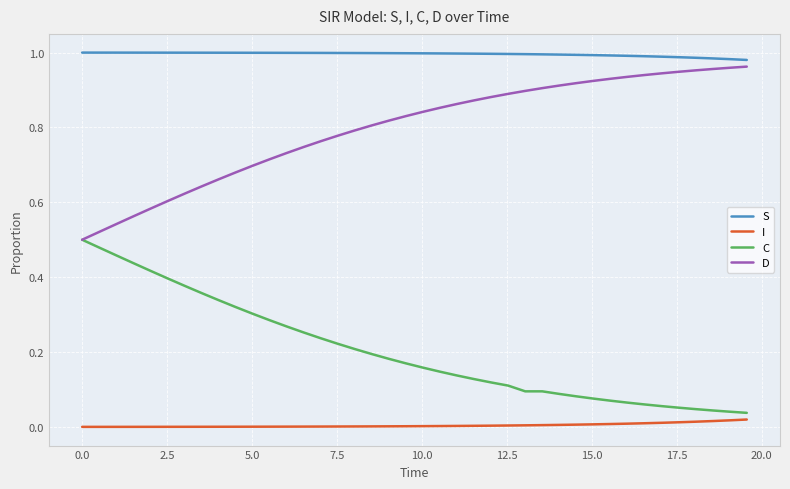

True or false: S and I cross at least once.

False